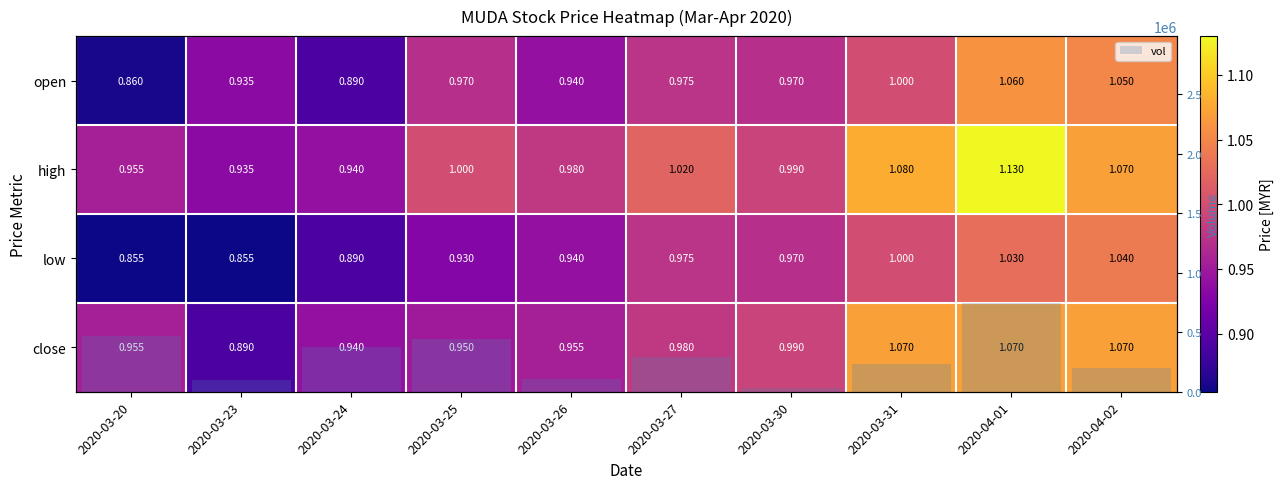

Which category has the highest value in the vol series?

2020-04-01